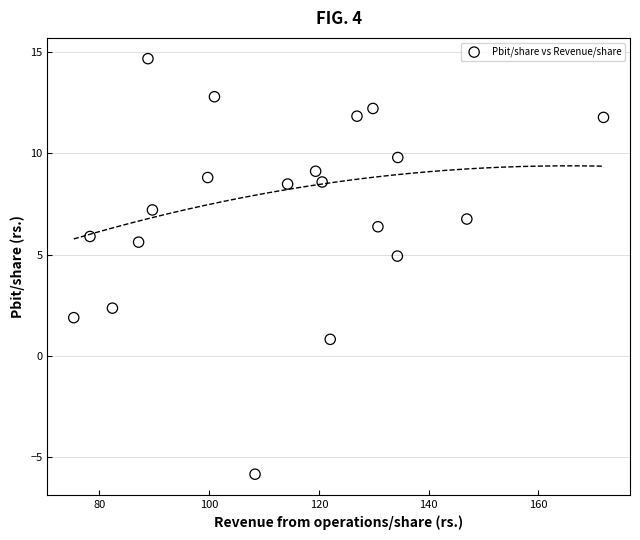

What is the range of Y values (max minus min)?

20.5